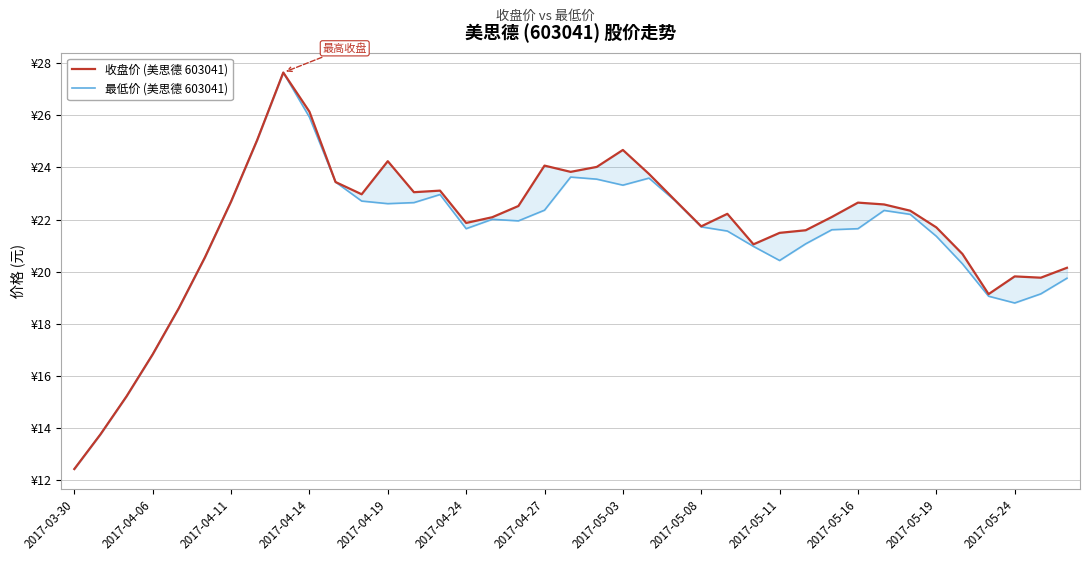

Does the chart display data point markers on the line(s)?

No